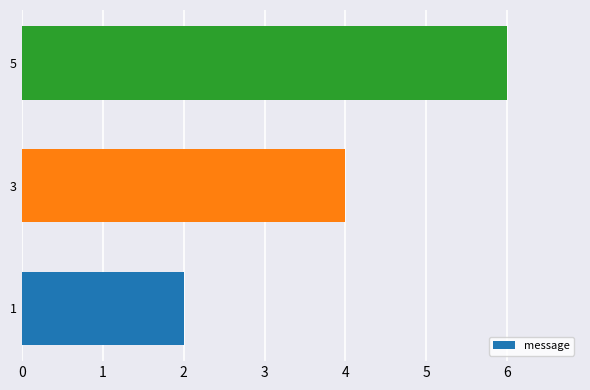

List the labels in order of value, smallest first.

1, 3, 5